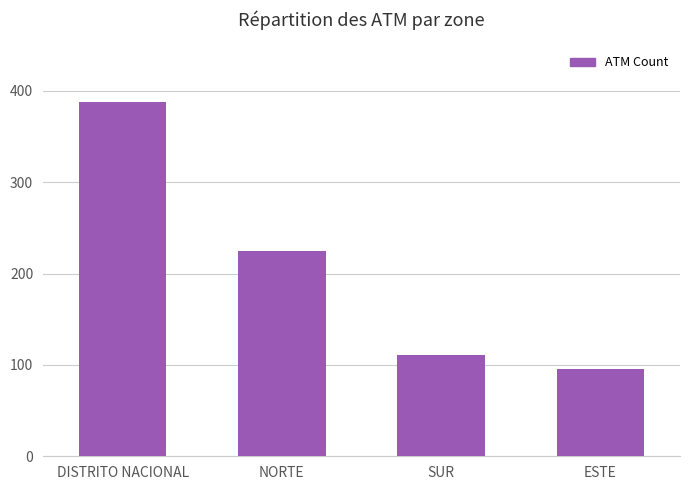

Is it true that the value at NORTE is 153?

False